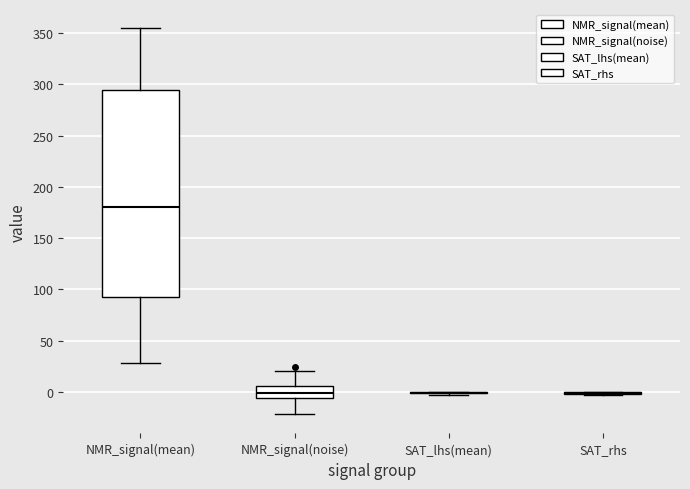

Where does the lower whisker of the box for NMR_signal(mean) end on the y-axis? The values are not printed on the chart, so give them approximately, as read against the axis.

30